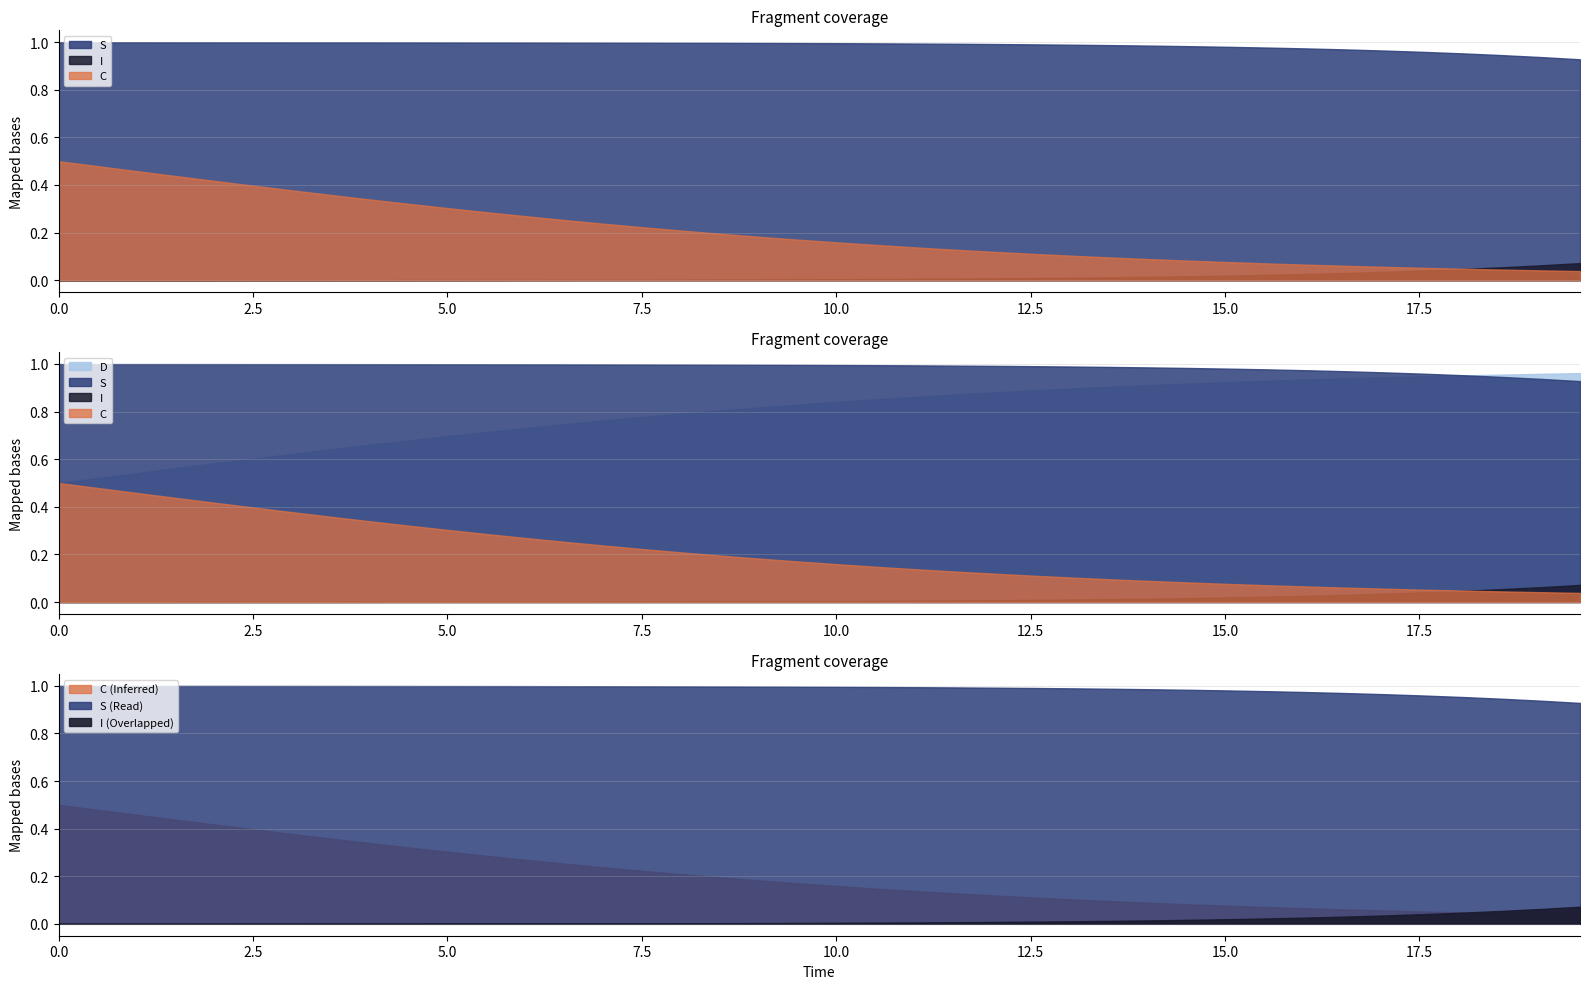

Is the value of time at 8 greater than the value of D at 15?

Yes